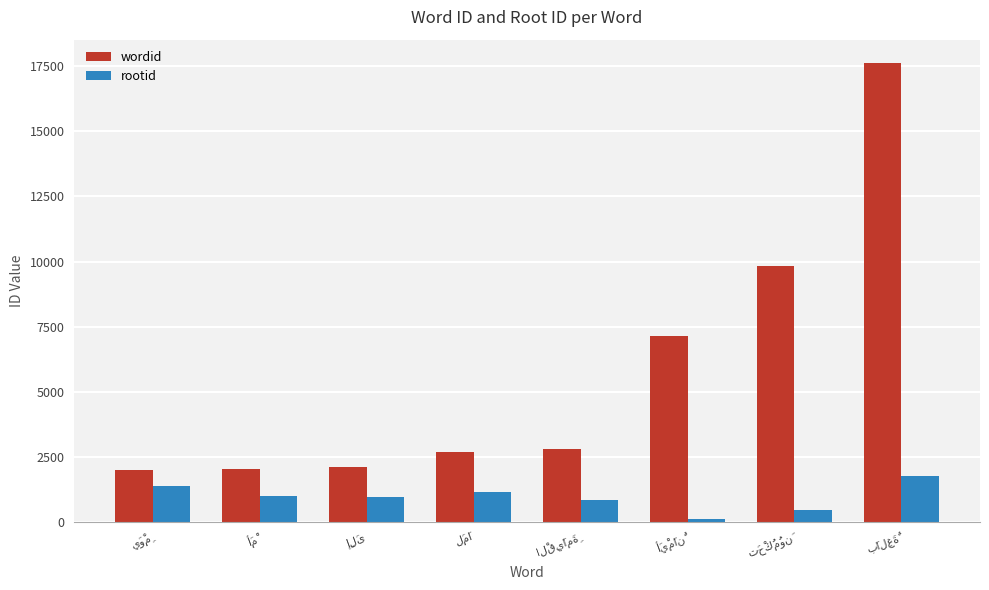

What are all the series names shown in the legend?

wordid, rootid